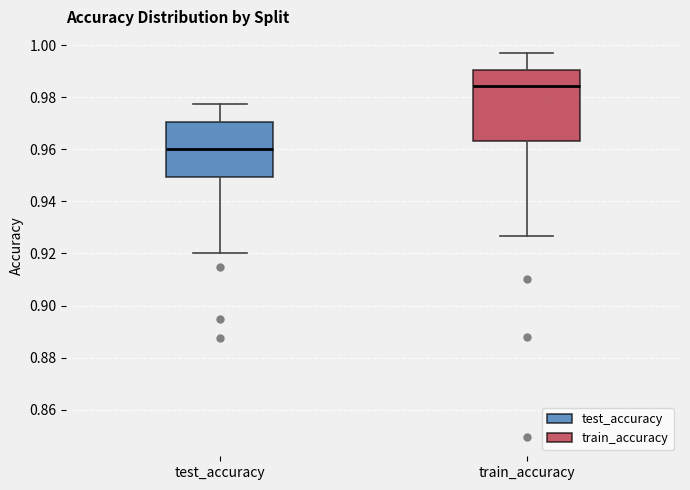

Reading left to right, read every box against the y-axis: the position of its median line, the range the box covers, and the ends of its whiskers. The values are not printed on the chart, so give them approximately, as read against the axis.

test_accuracy: median 0.960, box 0.950 to 0.970, whiskers 0.920 to 0.978
train_accuracy: median 0.984, box 0.964 to 0.990, whiskers 0.926 to 0.996